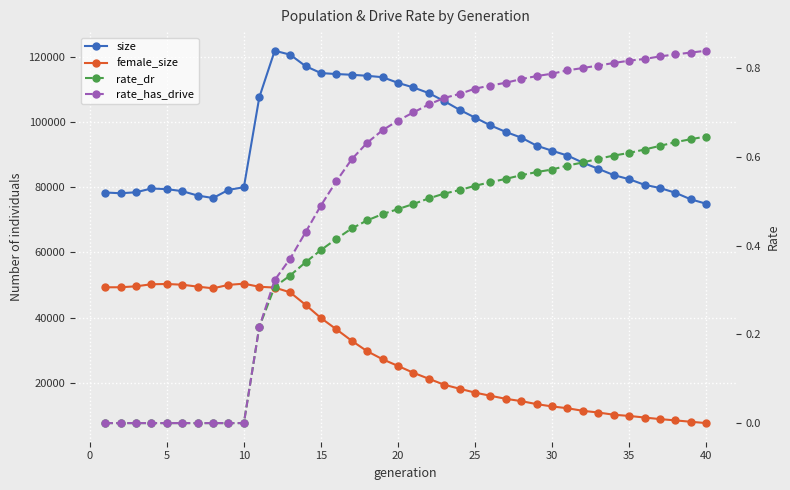

List the series in order of their peak value, lowest first.

rate_dr, rate_has_drive, female_size, size